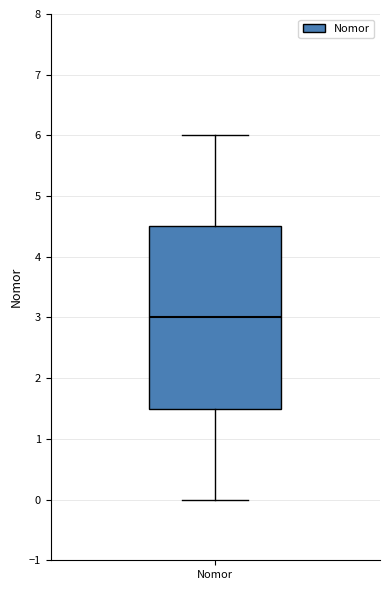

Read this box plot against the y-axis: the position of the median line, the range covered by the box, and the ends of both whiskers. The values are not printed on the chart, so give them approximately, as read against the axis.

median 3.0, box 1.5 to 4.5, whiskers 0.0 to 6.0